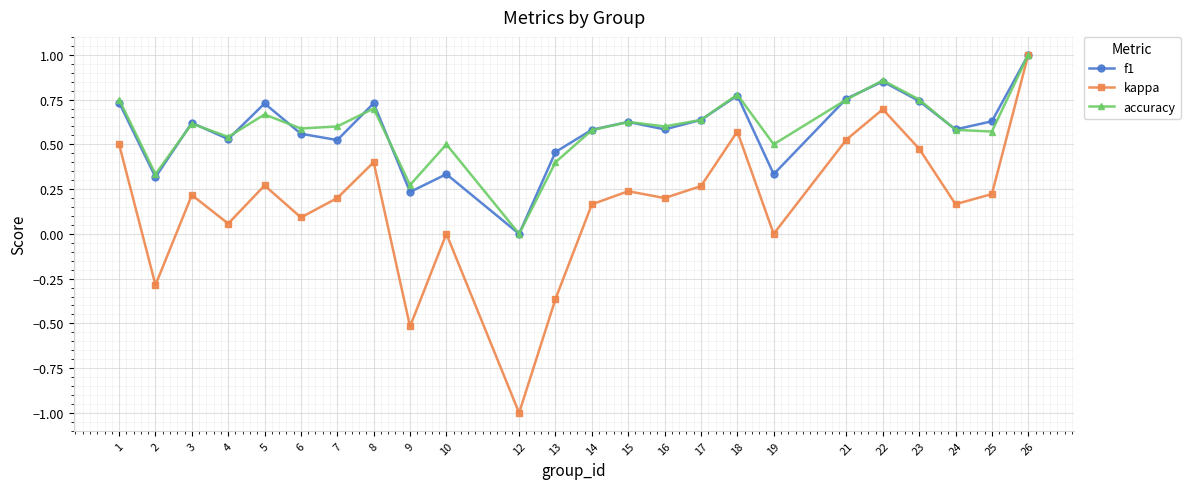

True or false: kappa has a value of 0.2 at 23.

False